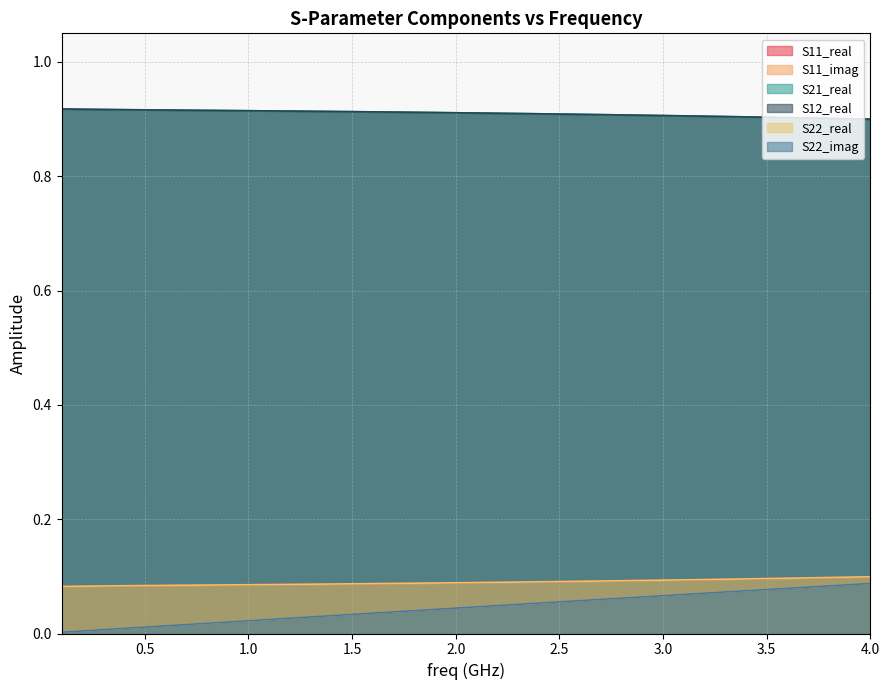

Rank the series by their maximum value, from highest to lowest.

S21_real, S12_real, S11_real, S22_real, S11_imag, S22_imag